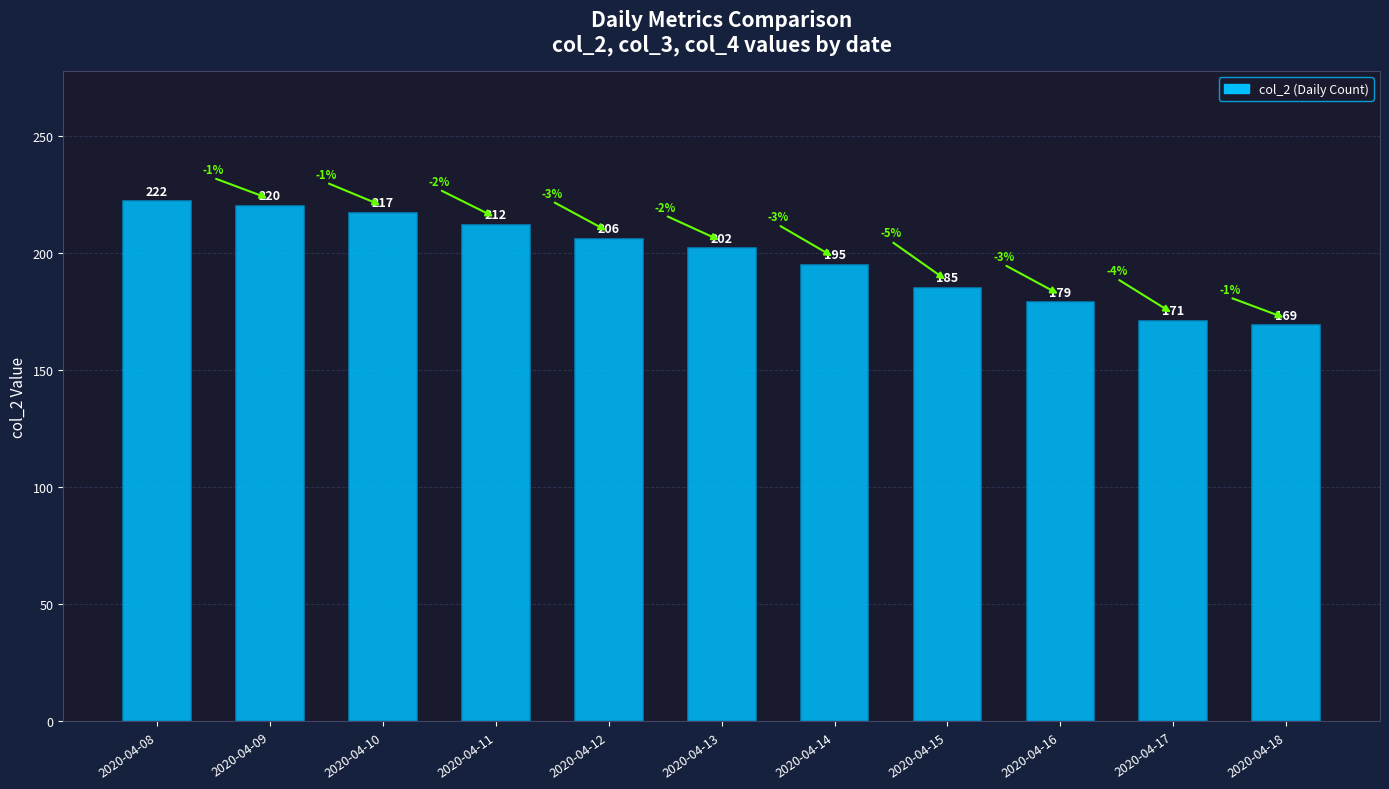

What is the minimum value shown in the chart?

169